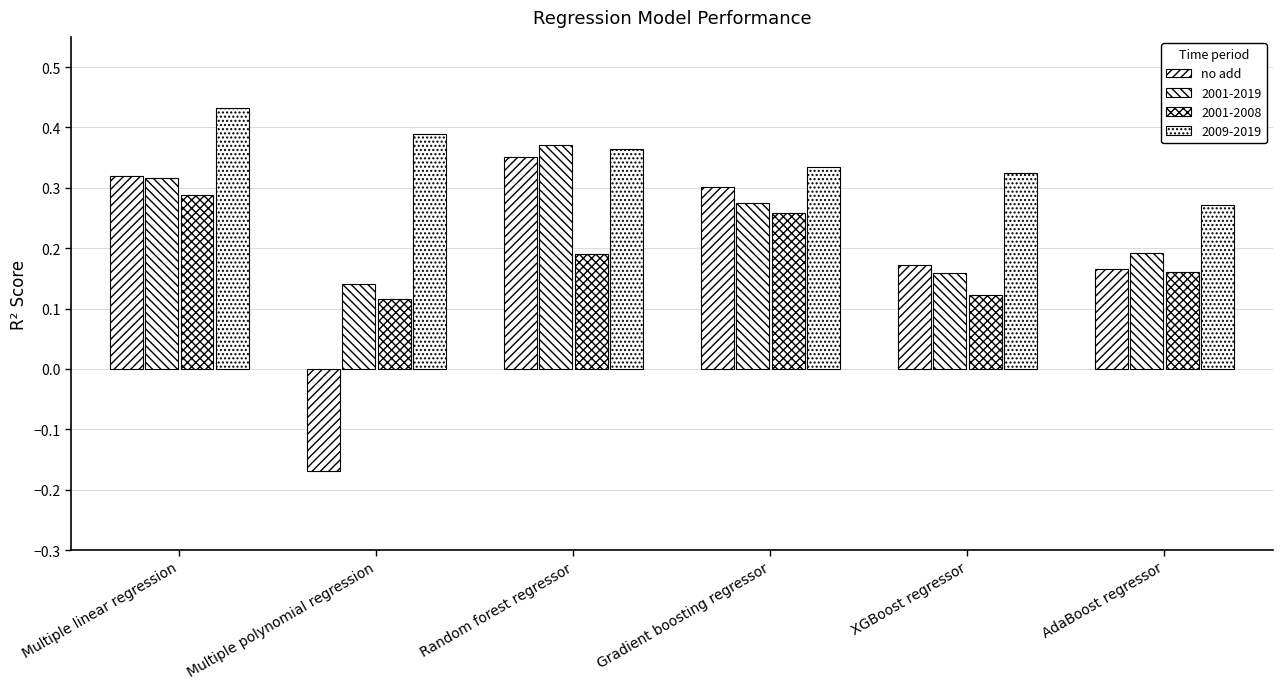

Which label corresponds to the largest value in the chart?

Random forest regressor